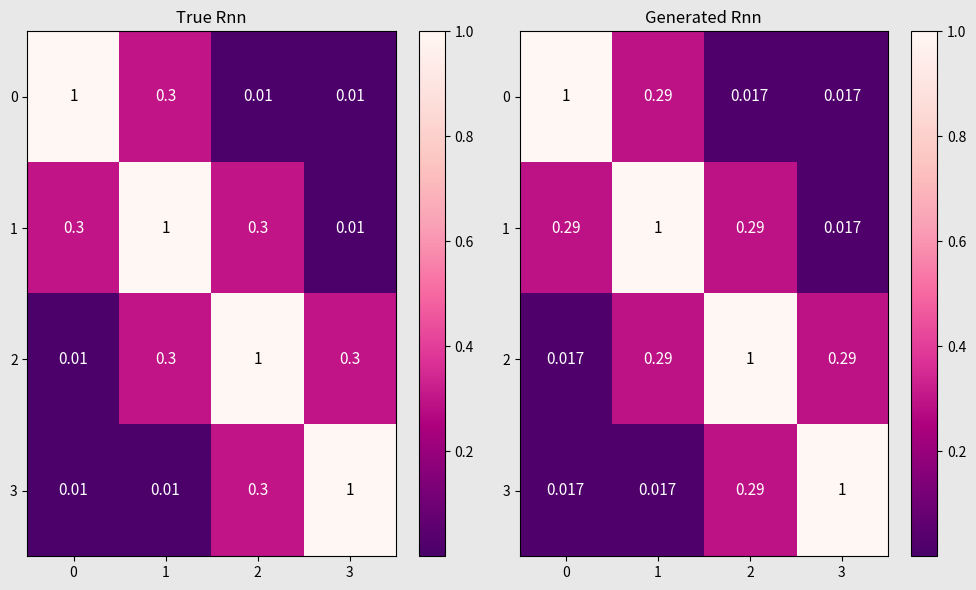

What is the total value across all series at 1?

1.6